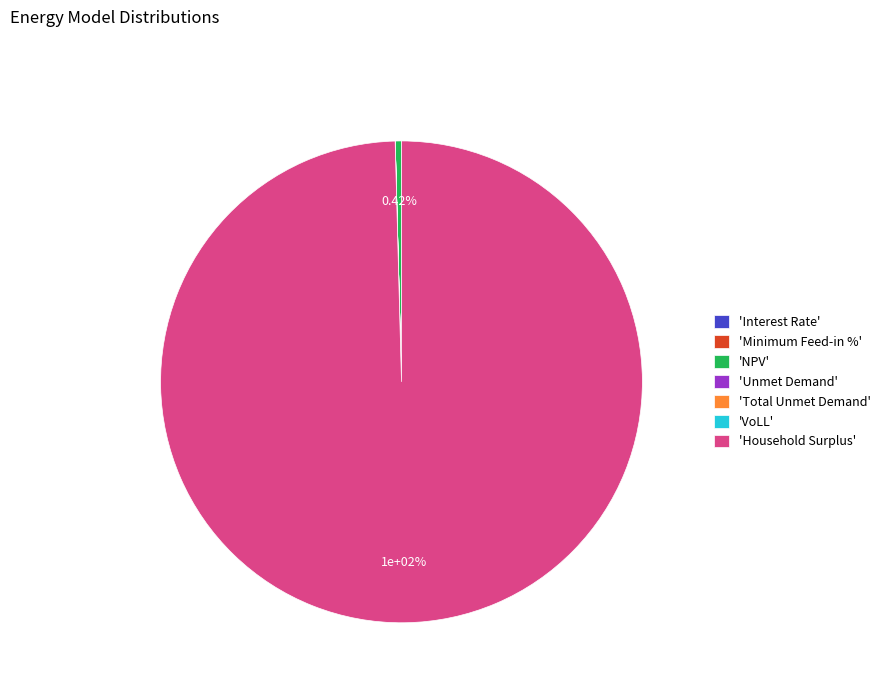

How many slices are in this pie chart?

7